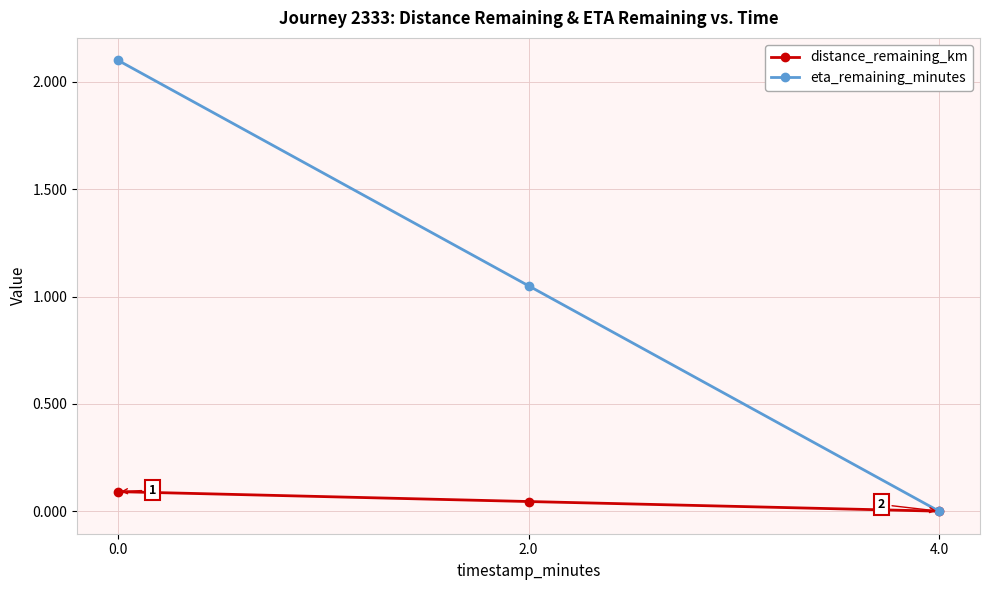

Which series has the largest total across all categories?

eta_remaining_minutes